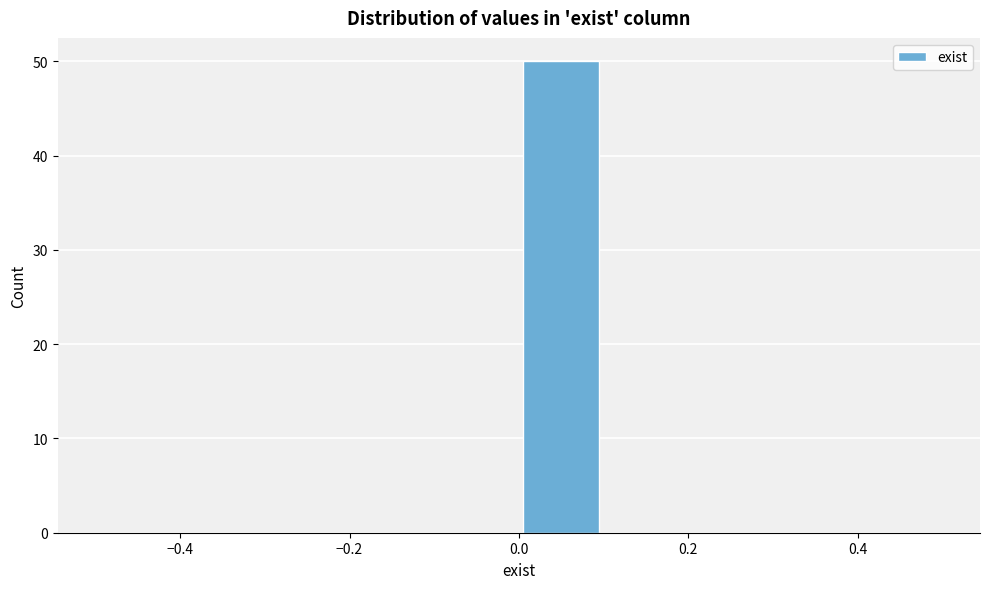

Over which range of the x-axis is the bar tallest?

0.0 to 0.1